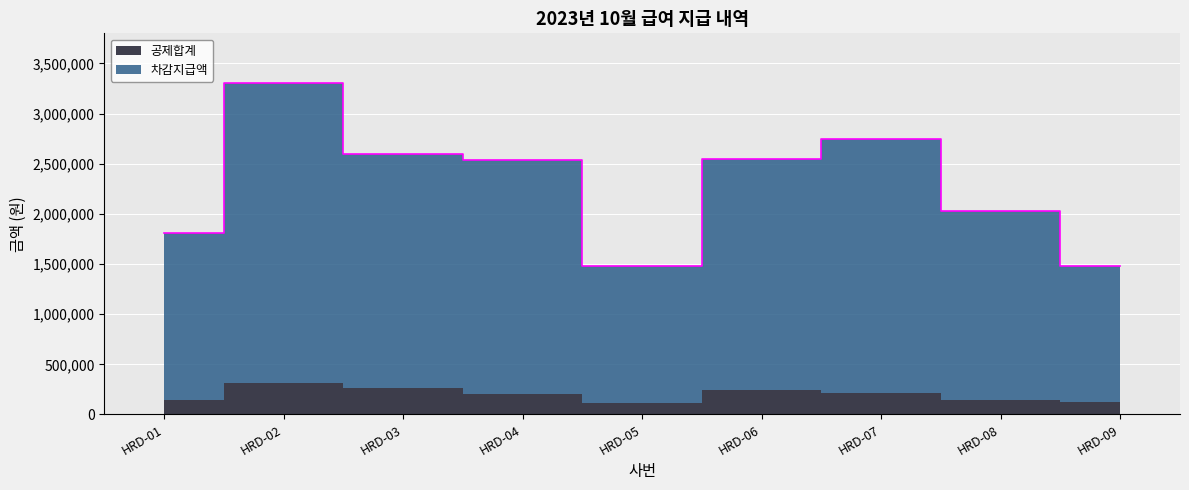

How many data points are above 2539250?

4